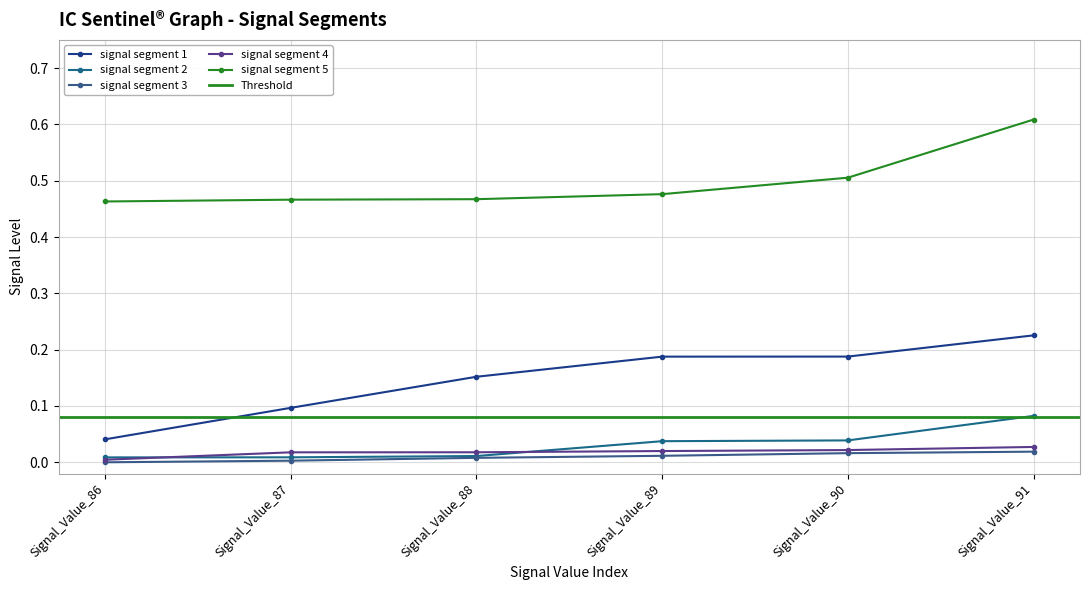

What is the difference between the maximum and minimum values in the signal segment 2 series?

0.1